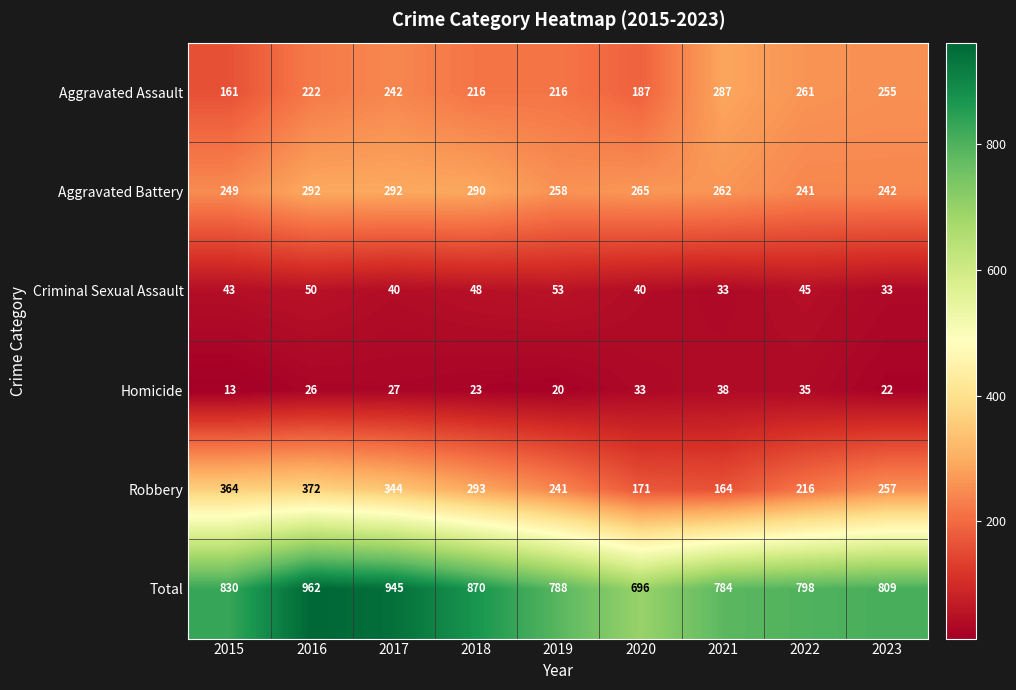

What is the difference between the Homicide values at 2019 and 2020?

13